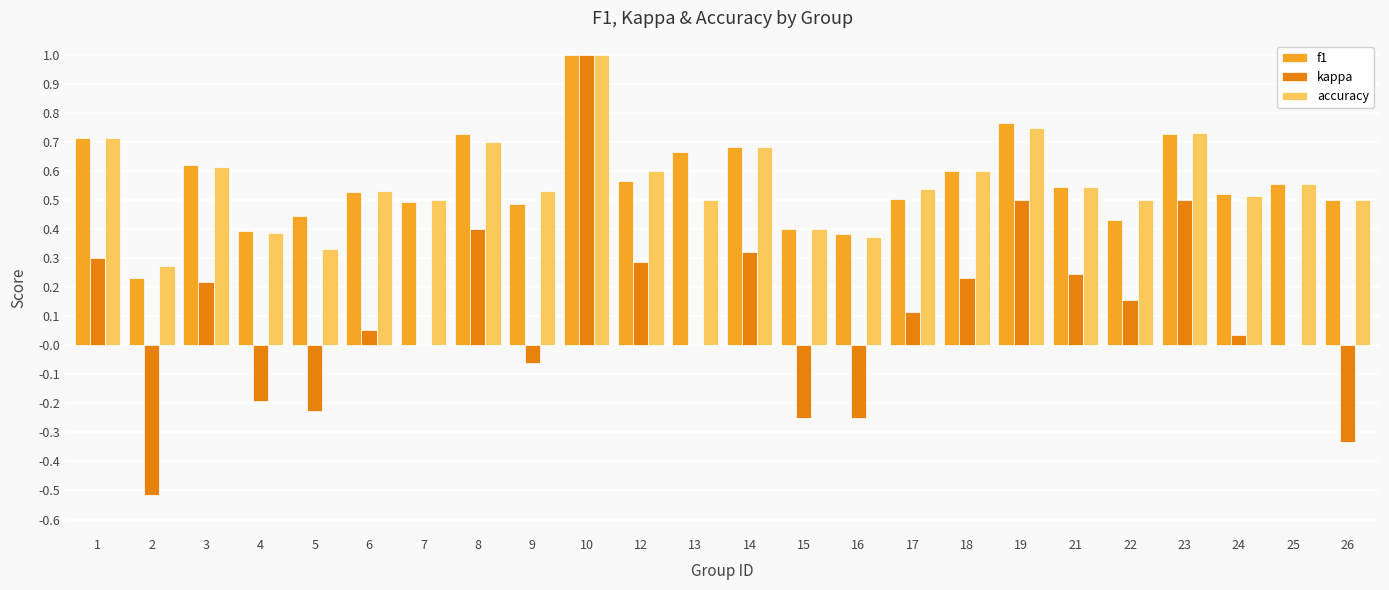

Which series changed the most between 4 and 6?

kappa